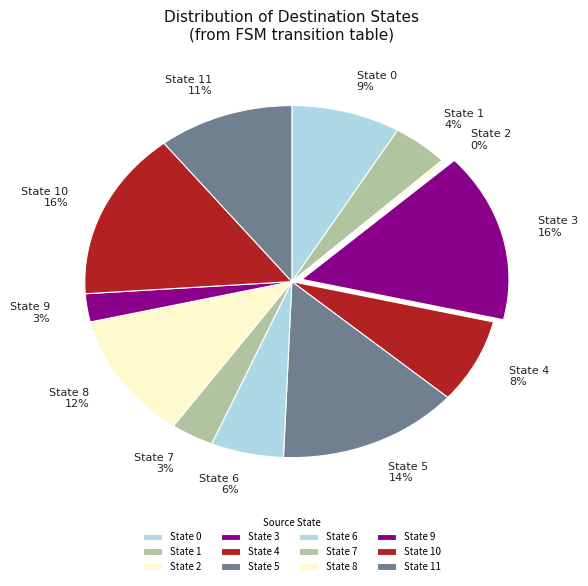

To the nearest percent, what portion does State 11 represent?

11%